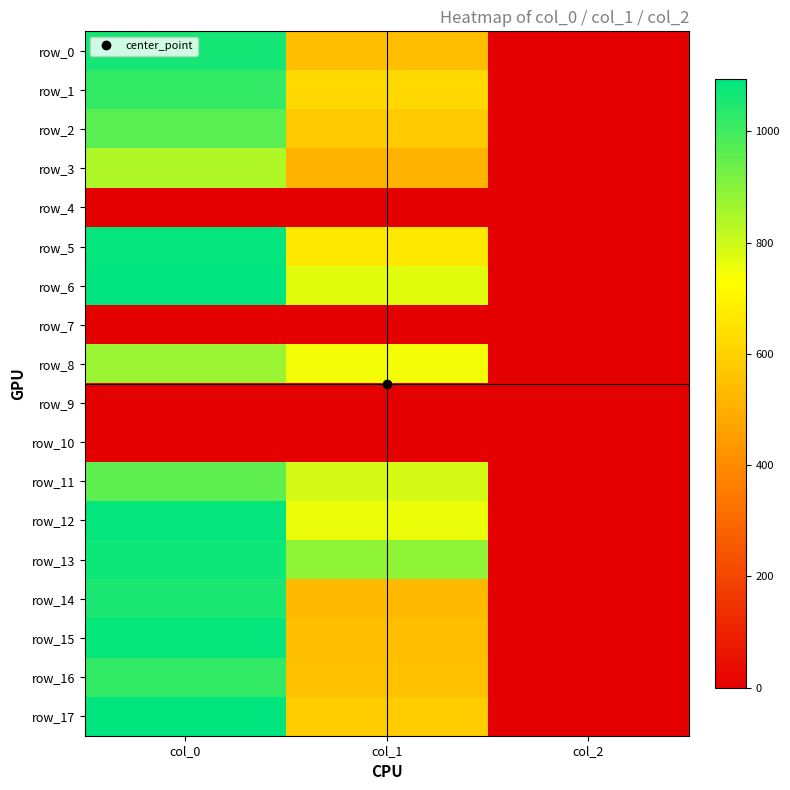

How many distinct data groups are displayed?

18